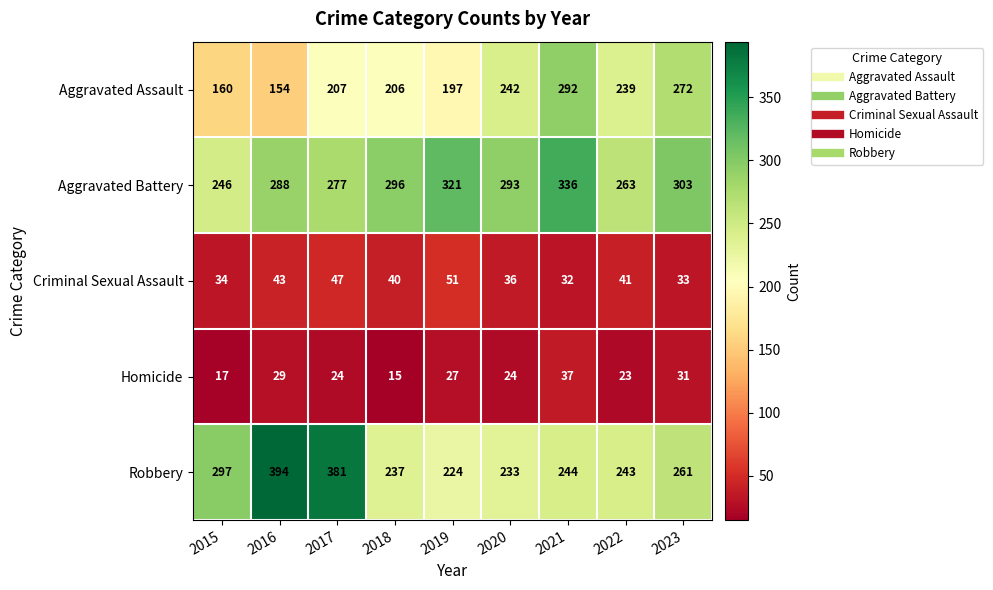

The value of Homicide at 2020 is 24. True or false?

True